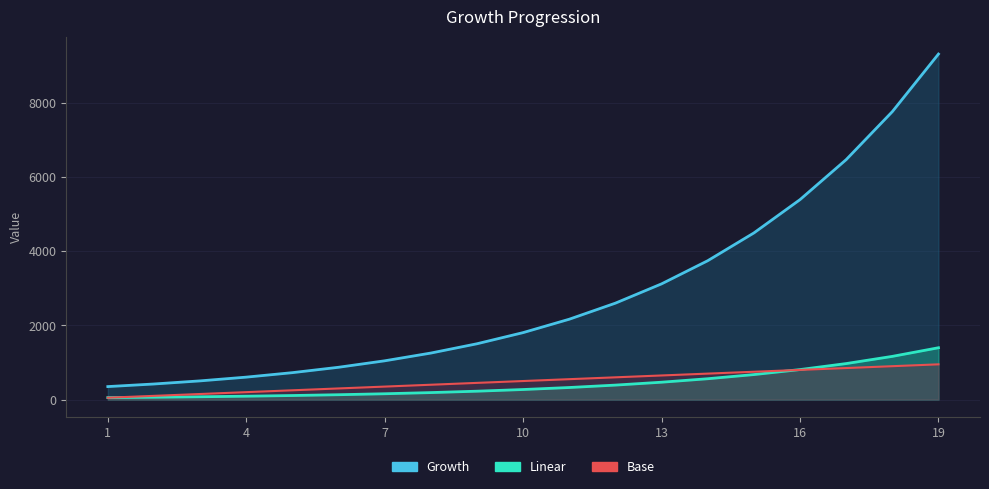

Which has a higher value, 10 or 7?

10